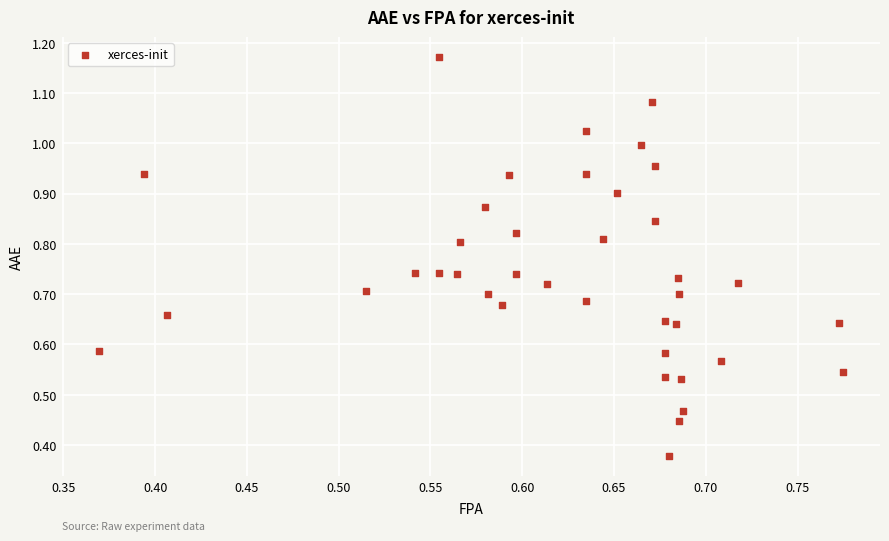

Count the number of points in this scatter plot.

39